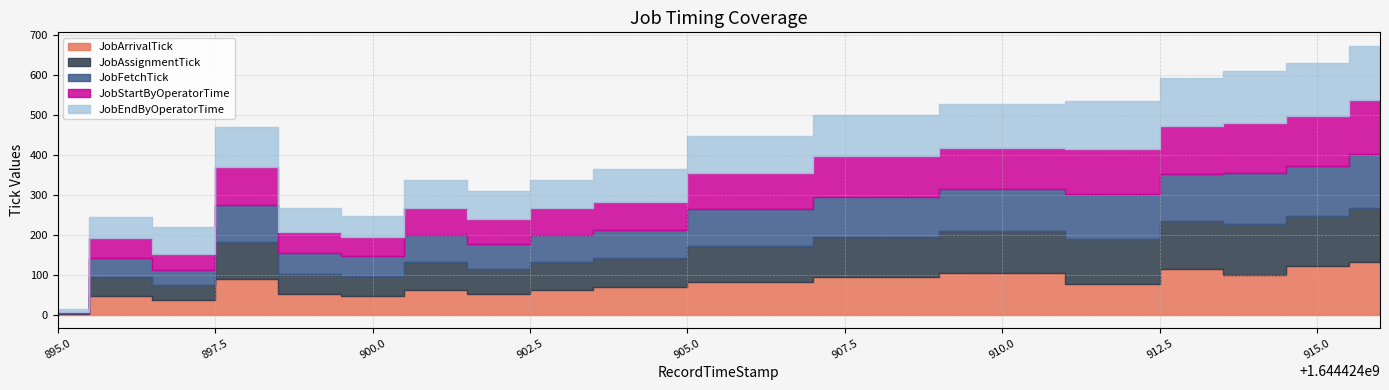

What is the spread (max minus min) of values at 1644424896?

6